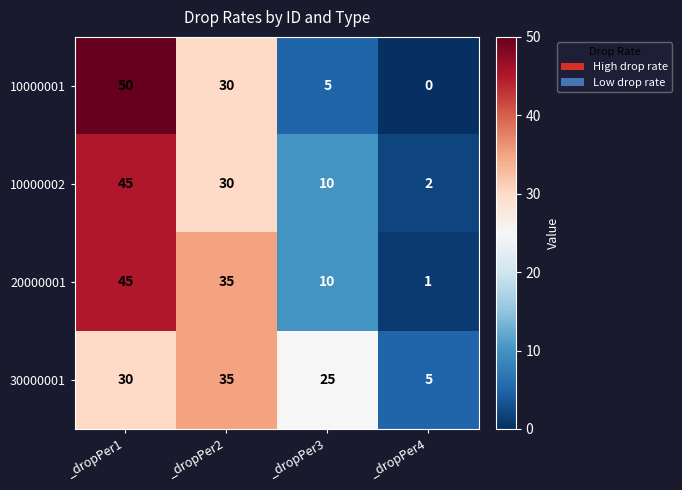

Which series has the largest range (max minus min)?

10000001